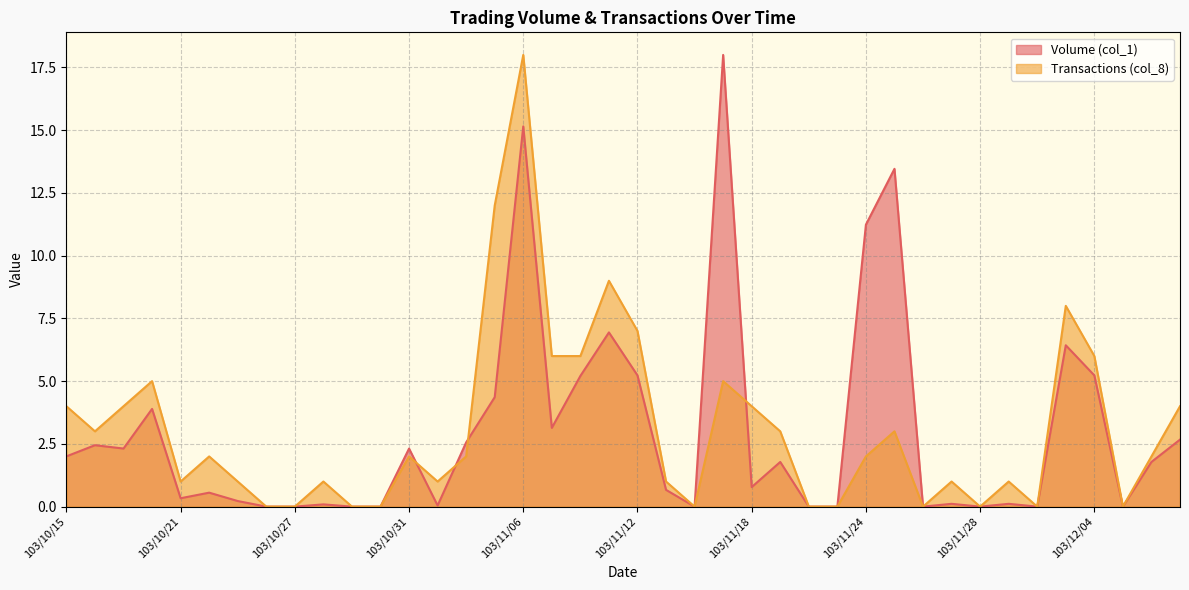

Which series has the largest total across all categories?

Transactions (col_8)